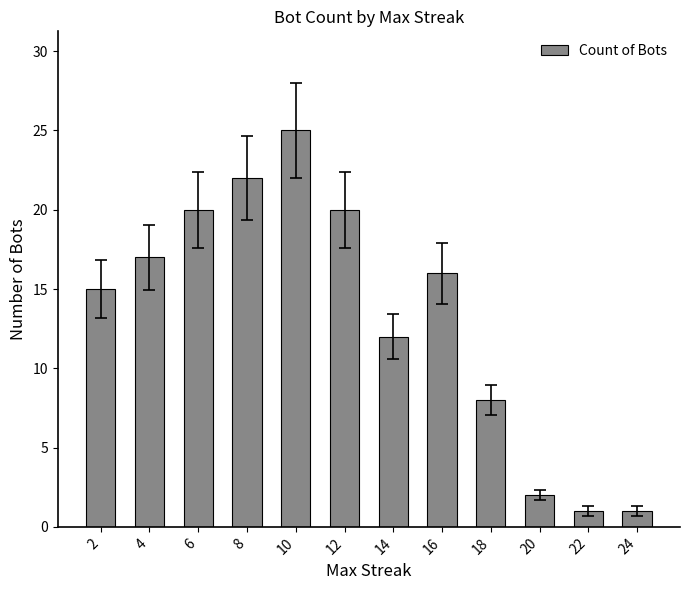

The value at 16 is 16. True or false?

True